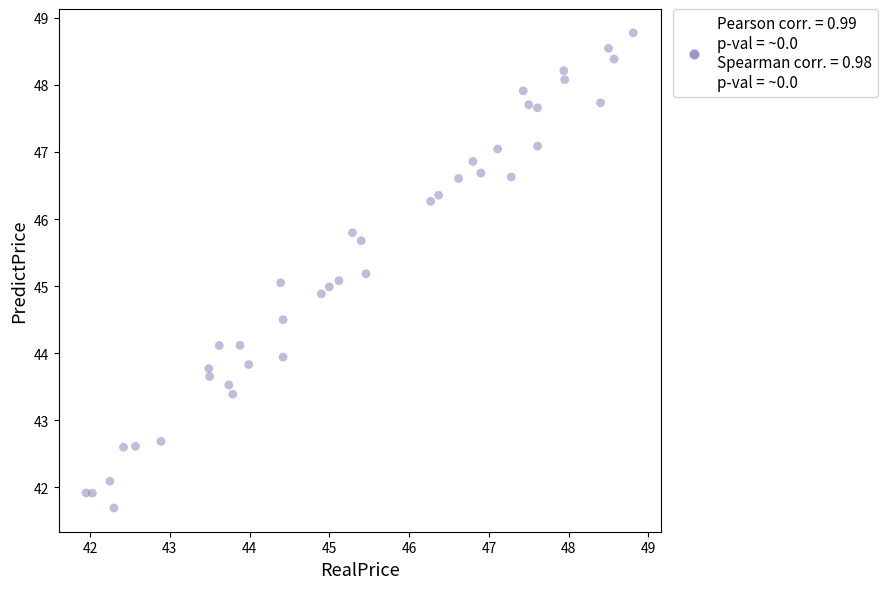

What is the range of Y values (max minus min)?

7.1